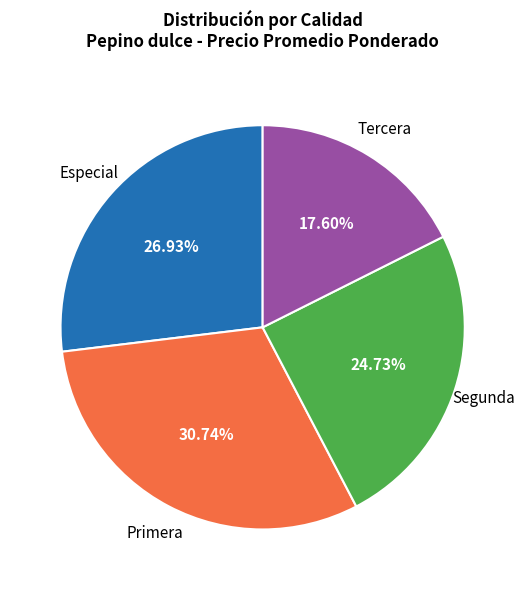

Does any single category account for the majority?

No